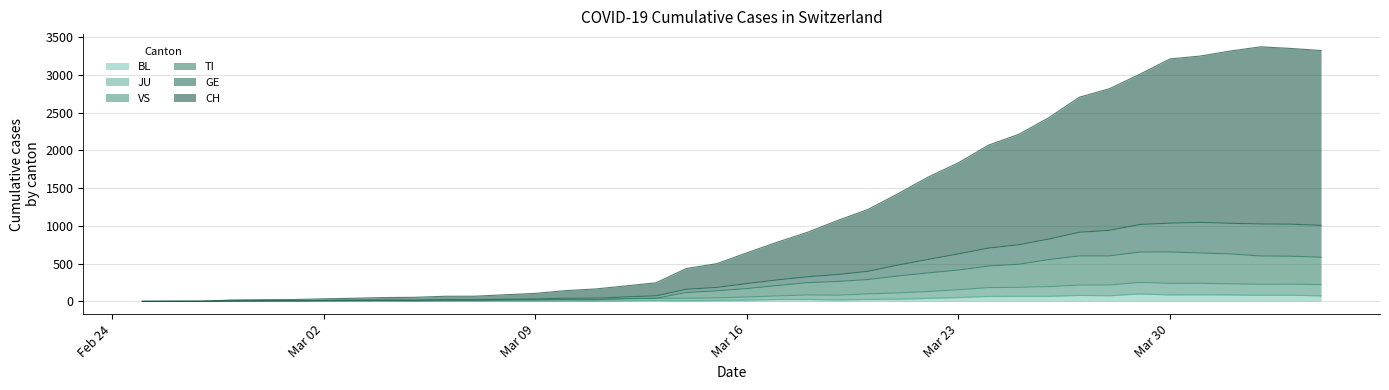

How many categories are shown in the chart?

40